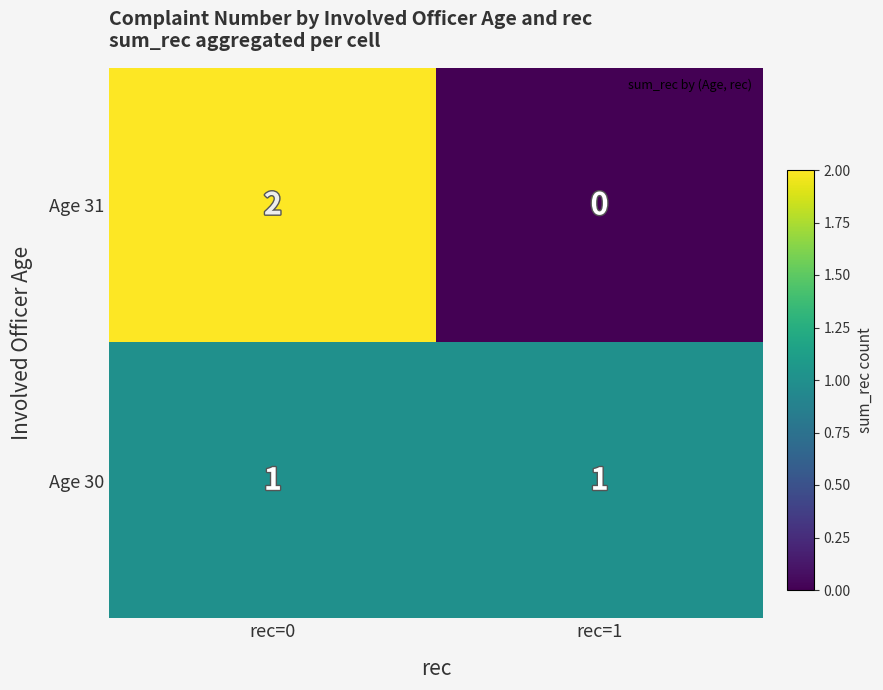

True or false: Age 31 has a value of 0 at rec=1.

True